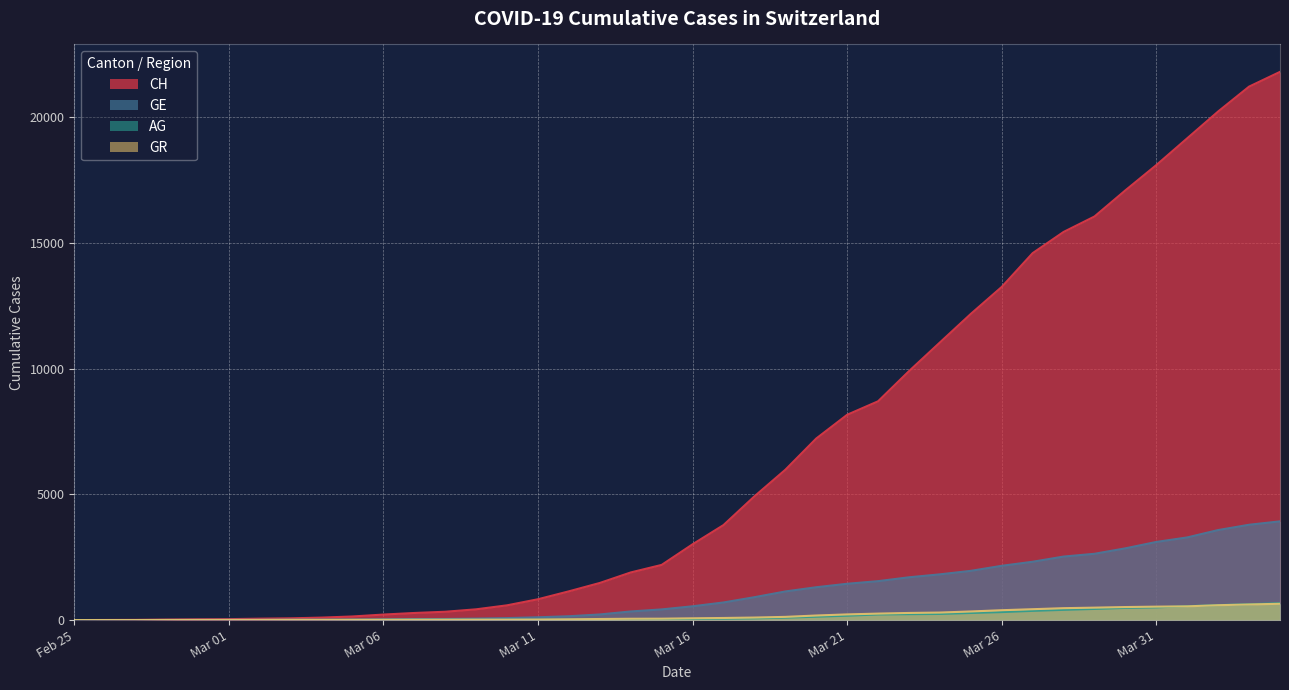

What is the sum of all GR values?

7582